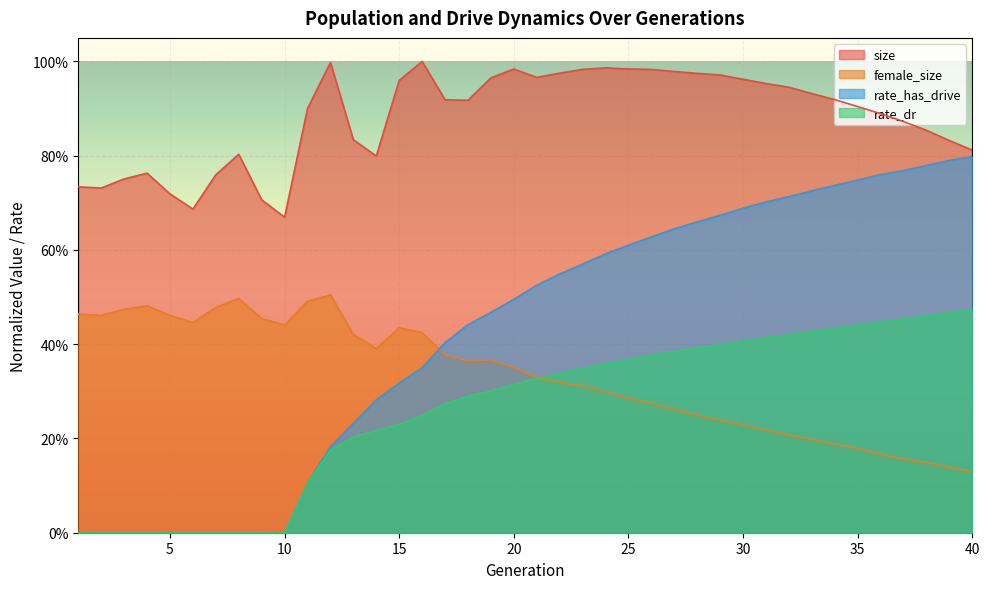

True or false: rate_dr has a value of 0.6 at 32.

False